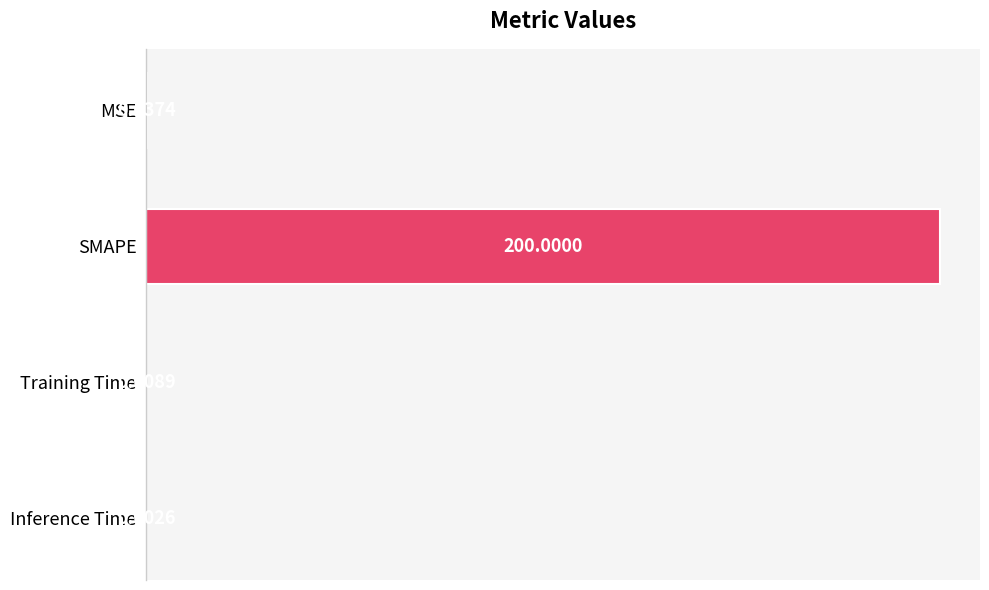

Which category has the highest value across all series?

SMAPE